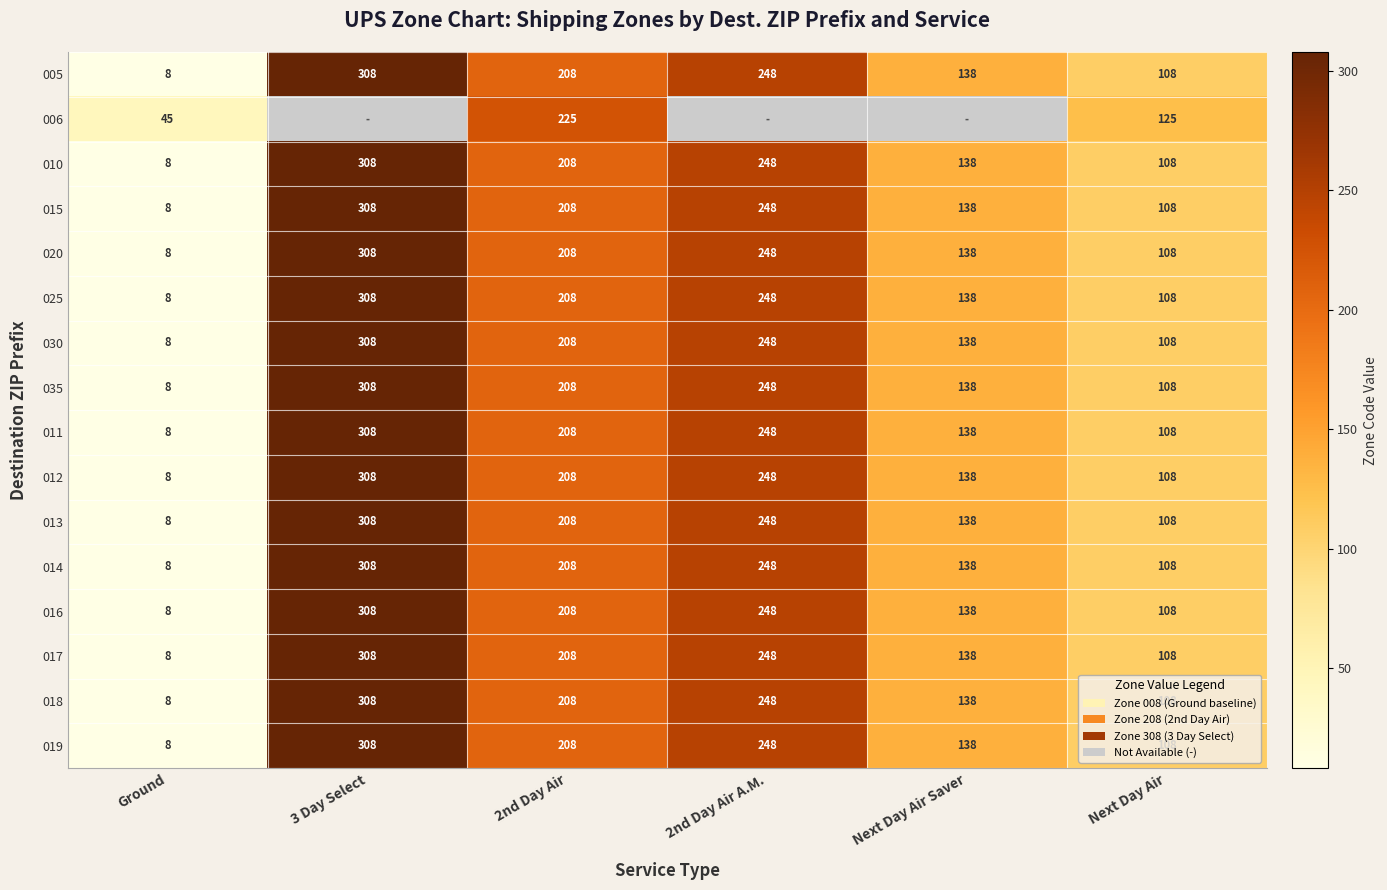

What is the spread (max minus min) of values at Ground?

37